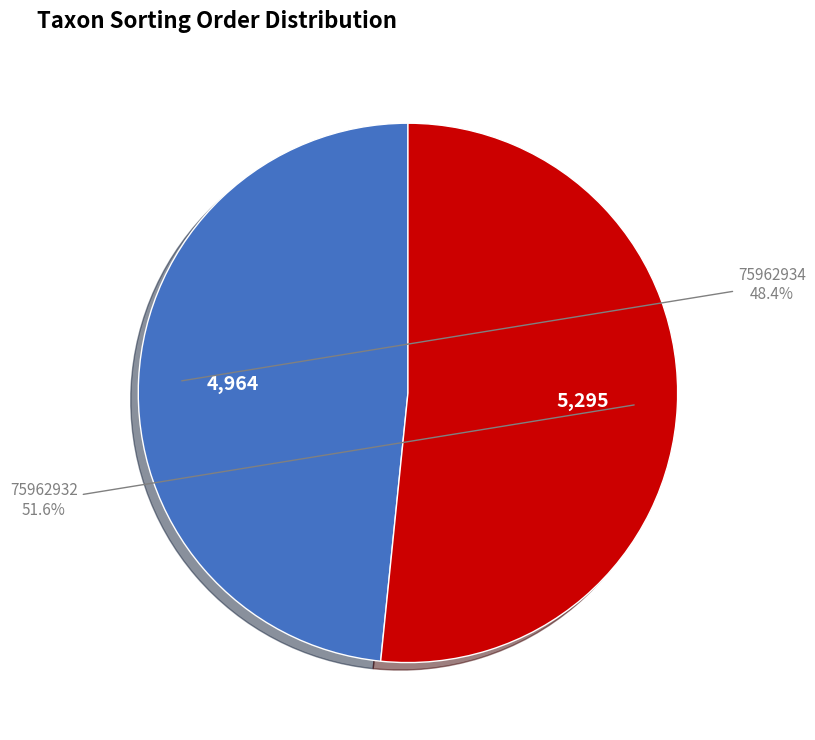

Is there any slice that represents more than half of the pie?

Yes